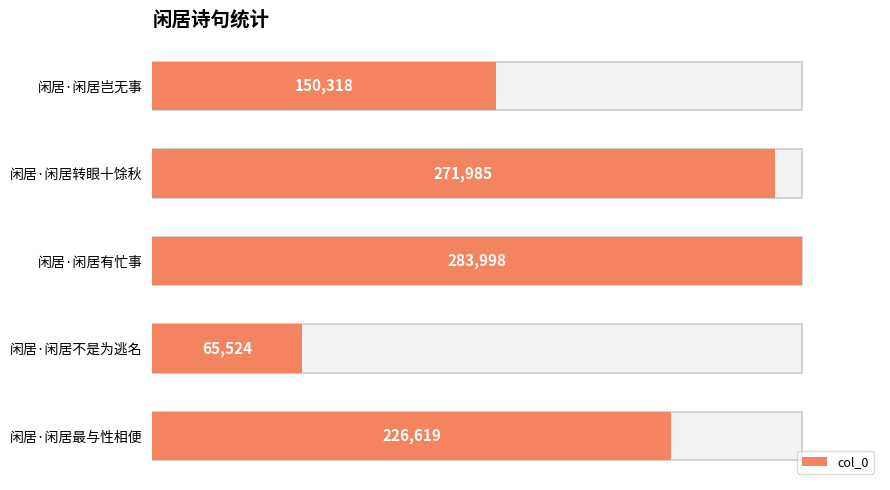

True or false: the data shows 103423 at 闲居·闲居不是为逃名.

False